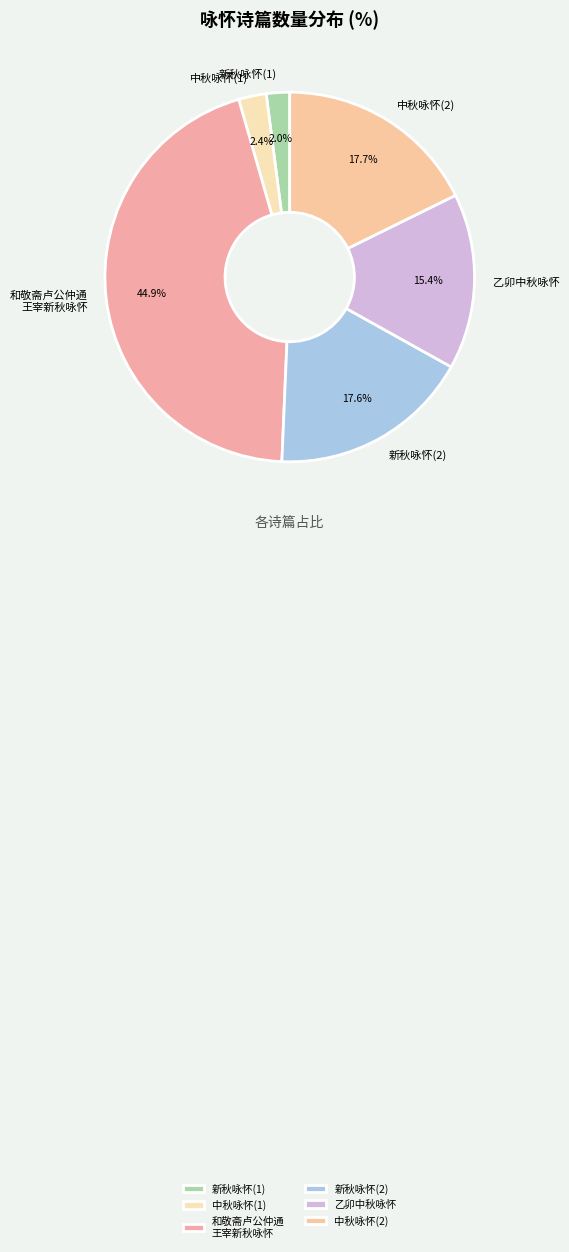

How many segments does this pie chart have?

6